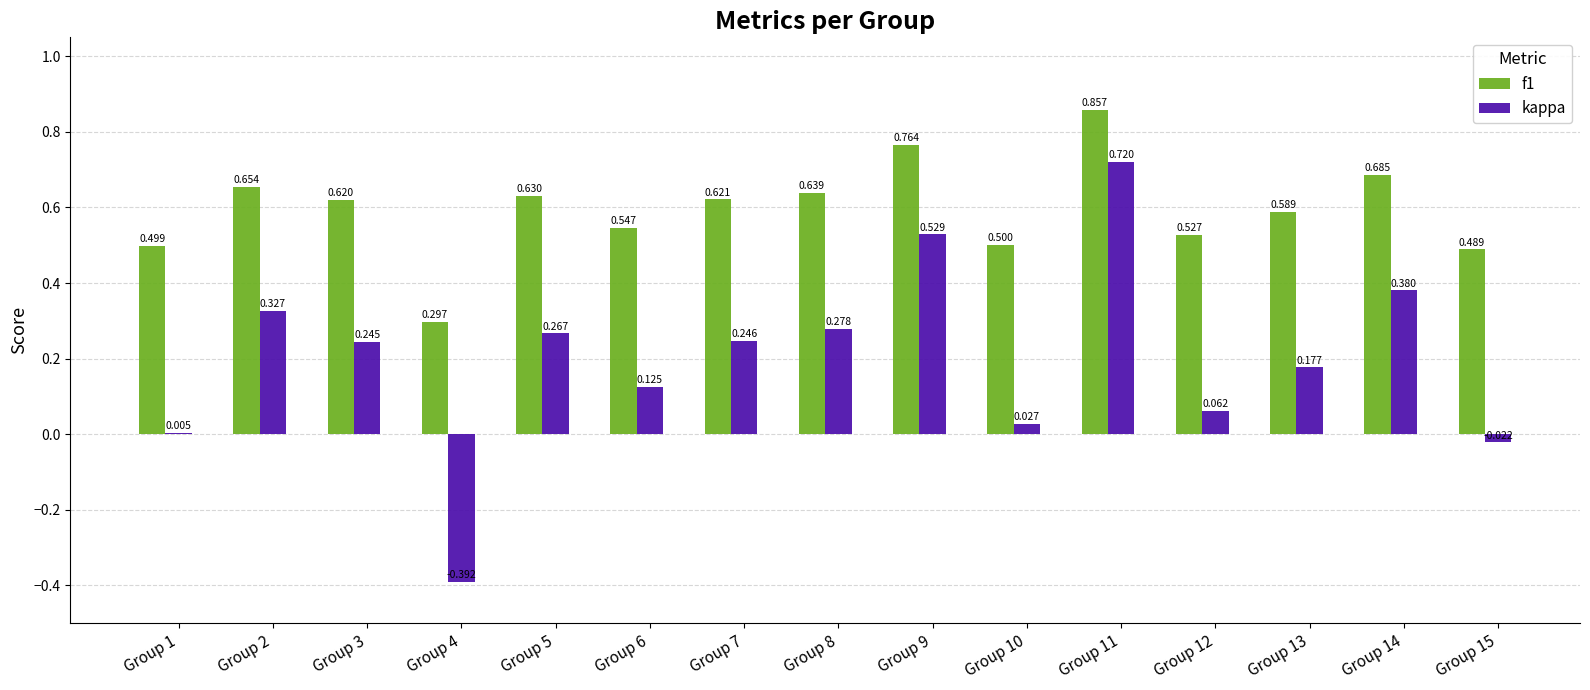

Between Group 1 and Group 11, which series saw the biggest shift?

kappa